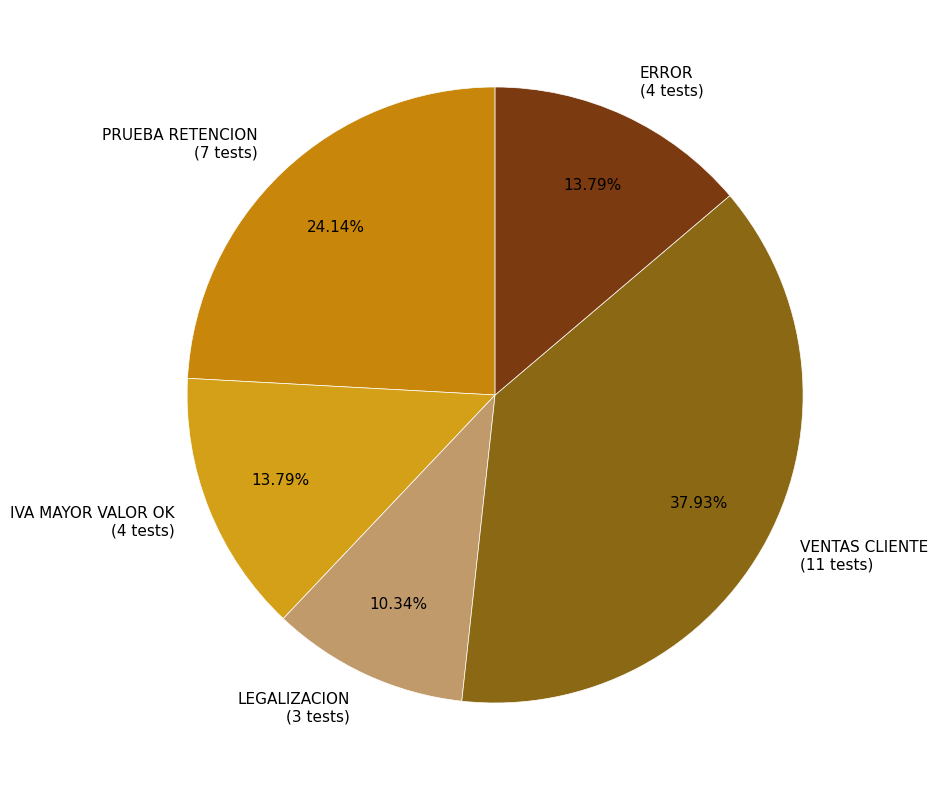

To the nearest percent, what is the average slice percentage?

20%